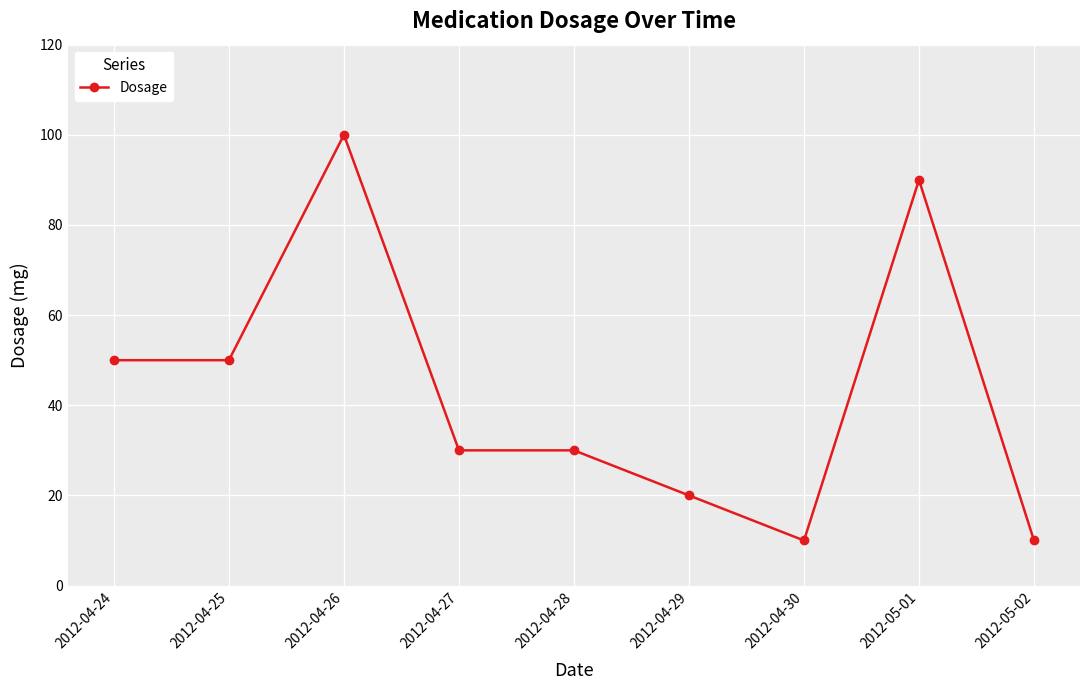

What is the difference between the maximum and minimum values?

90